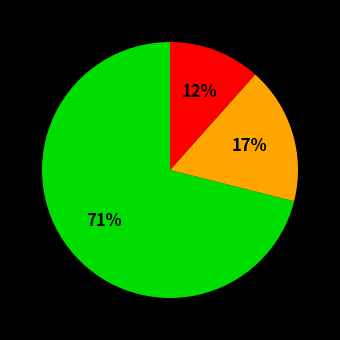

To the nearest percent, what is the average slice percentage?

33%